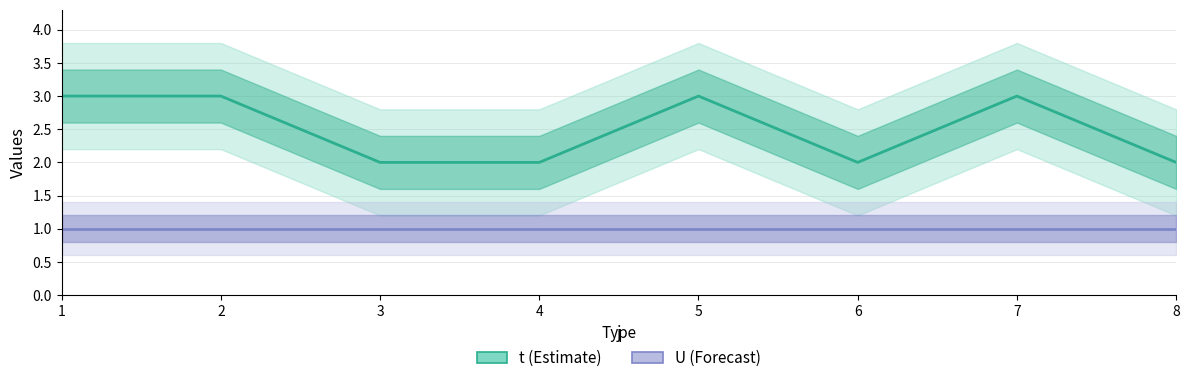

What are all the series names shown in the legend?

t, U